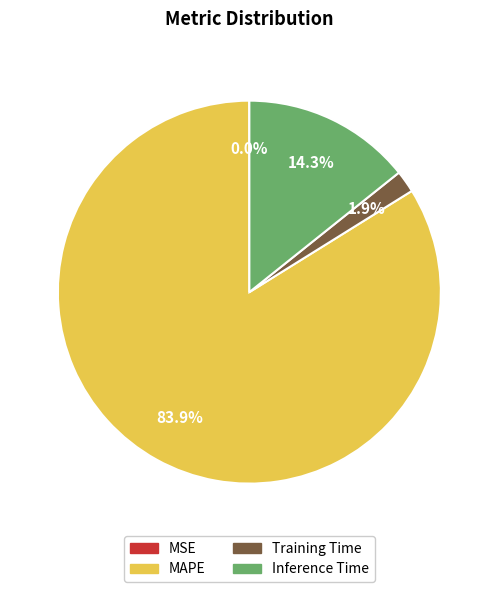

What is the largest slice in the pie chart?

MAPE